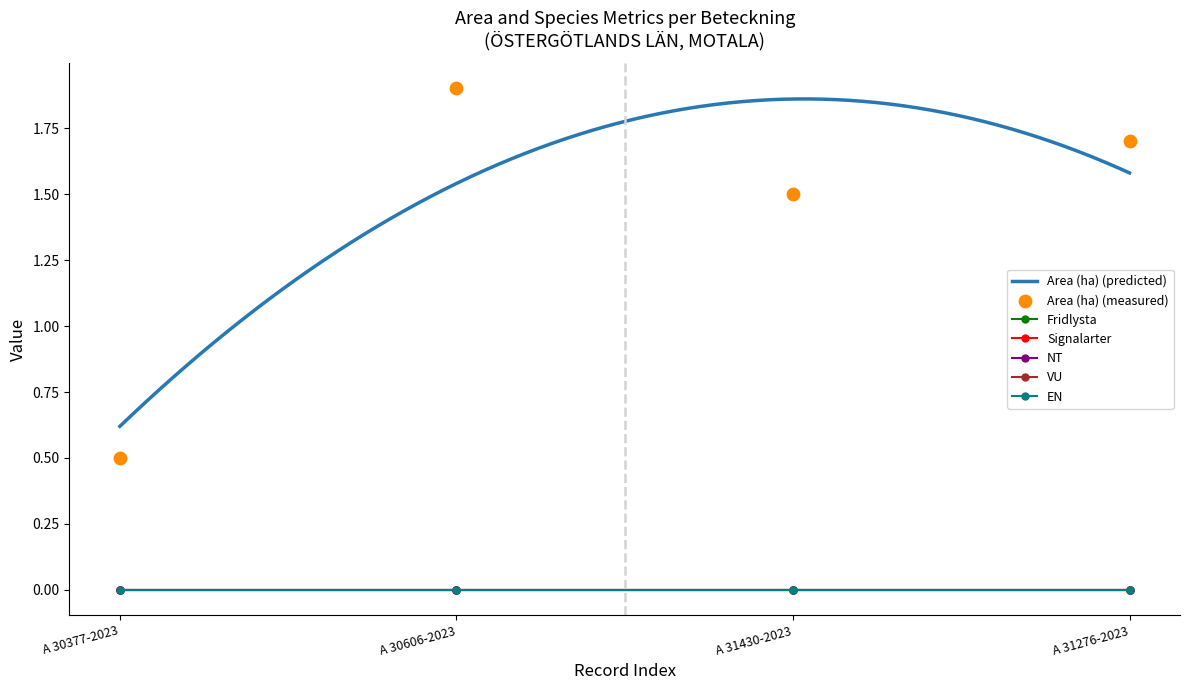

Which series reaches the maximum Y coordinate?

Area (ha)